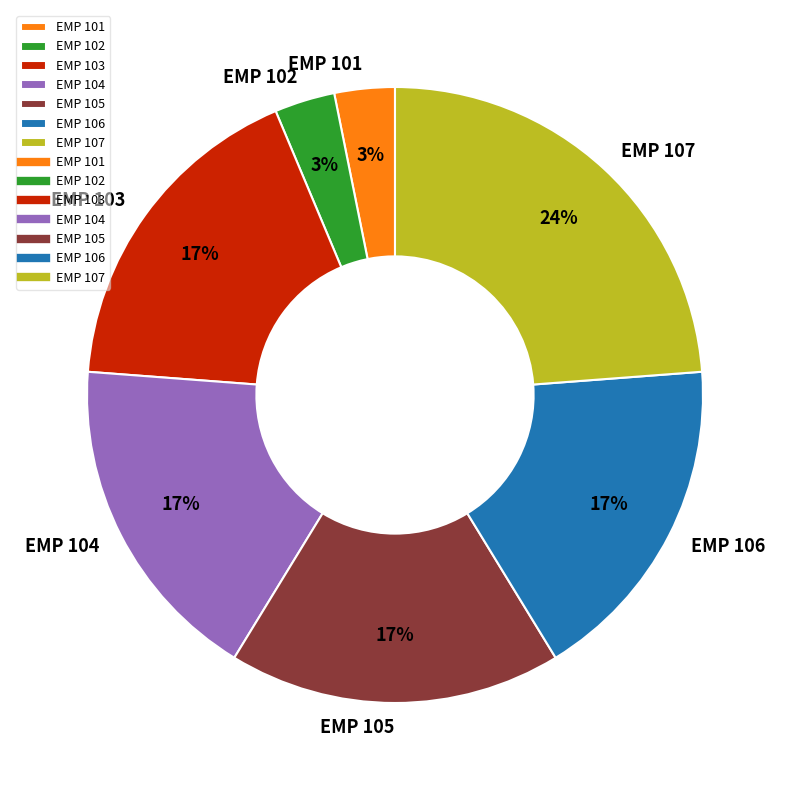

True or false: EMP 106 accounts for 17% of the total.

True